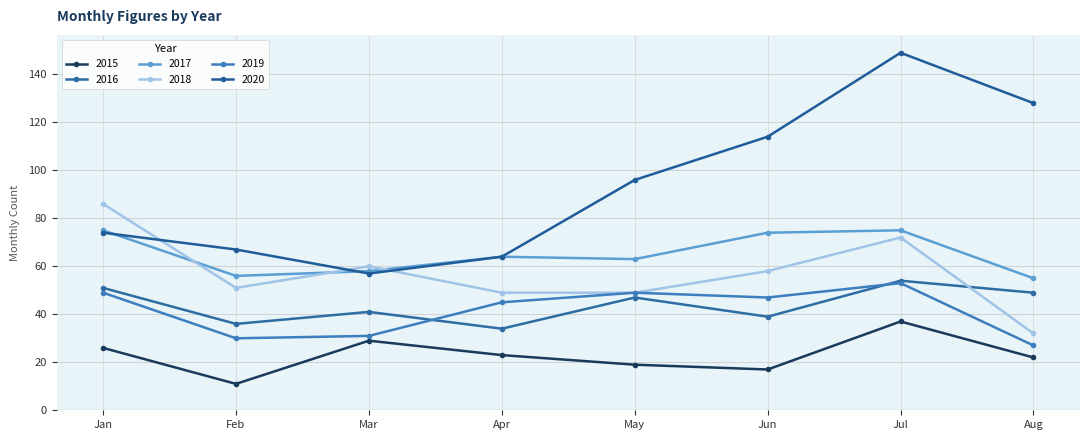

What is the average value of the 2018 series?

57